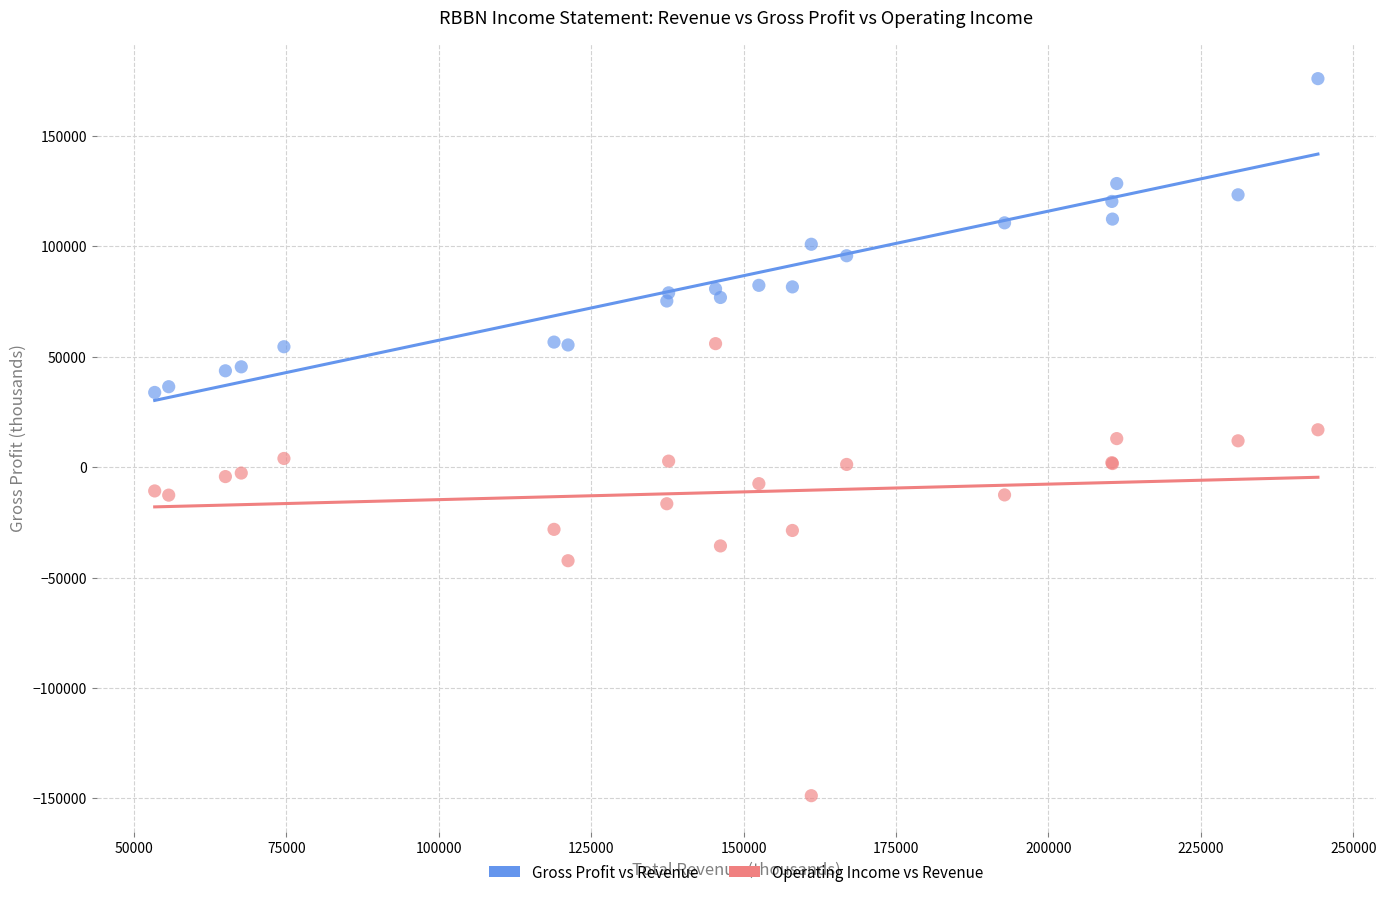

Which series reaches the minimum Y coordinate?

Operating Income vs Revenue